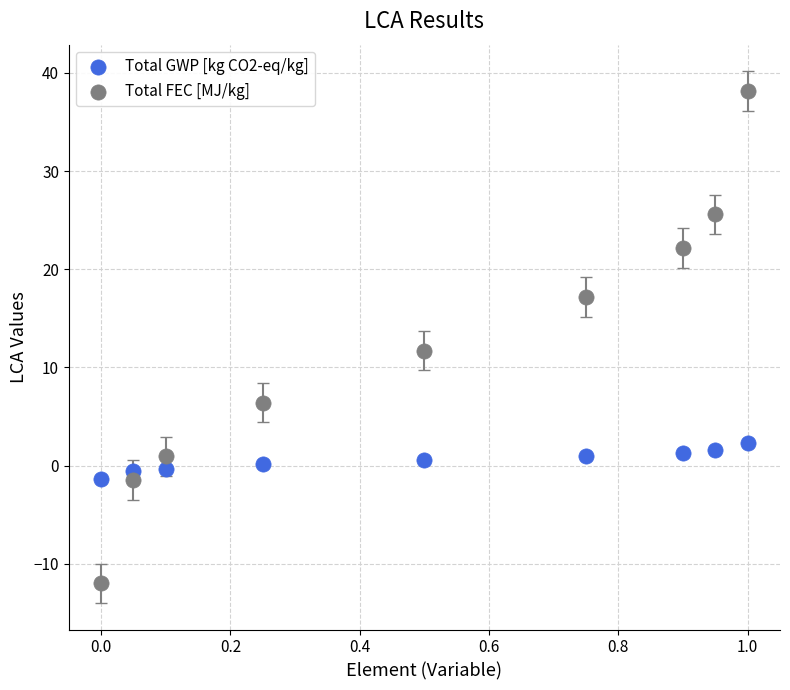

Which series contains the highest Y value?

Total FEC [MJ/kg]